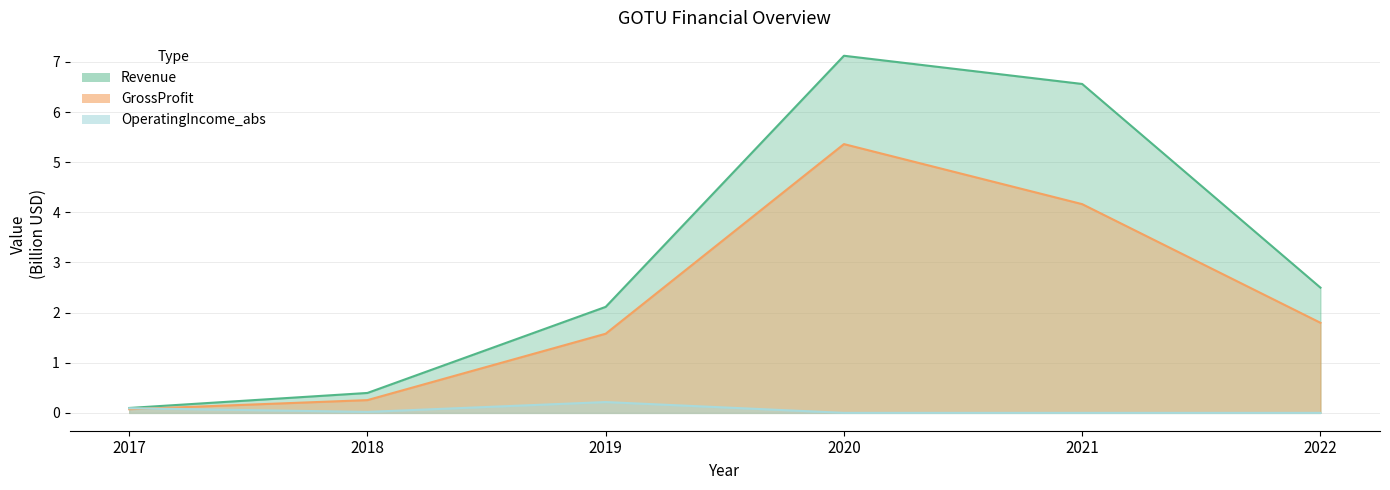

Which category has the highest value across all series?

2020